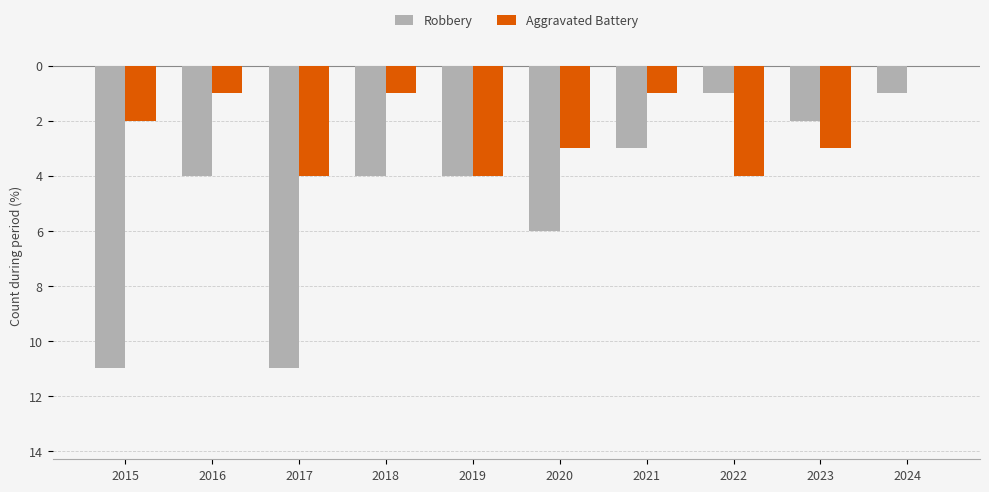

Are the bars grouped side by side (vs. stacked)?

Yes